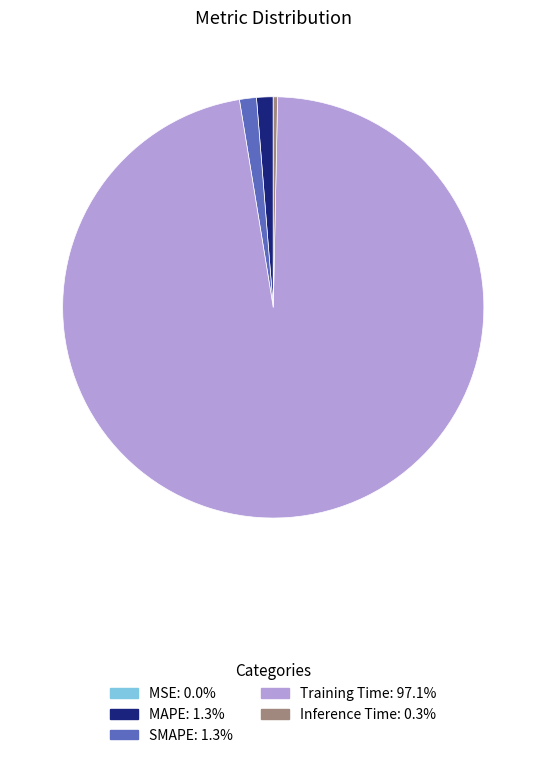

Which has a higher value, Inference Time or MAPE?

MAPE